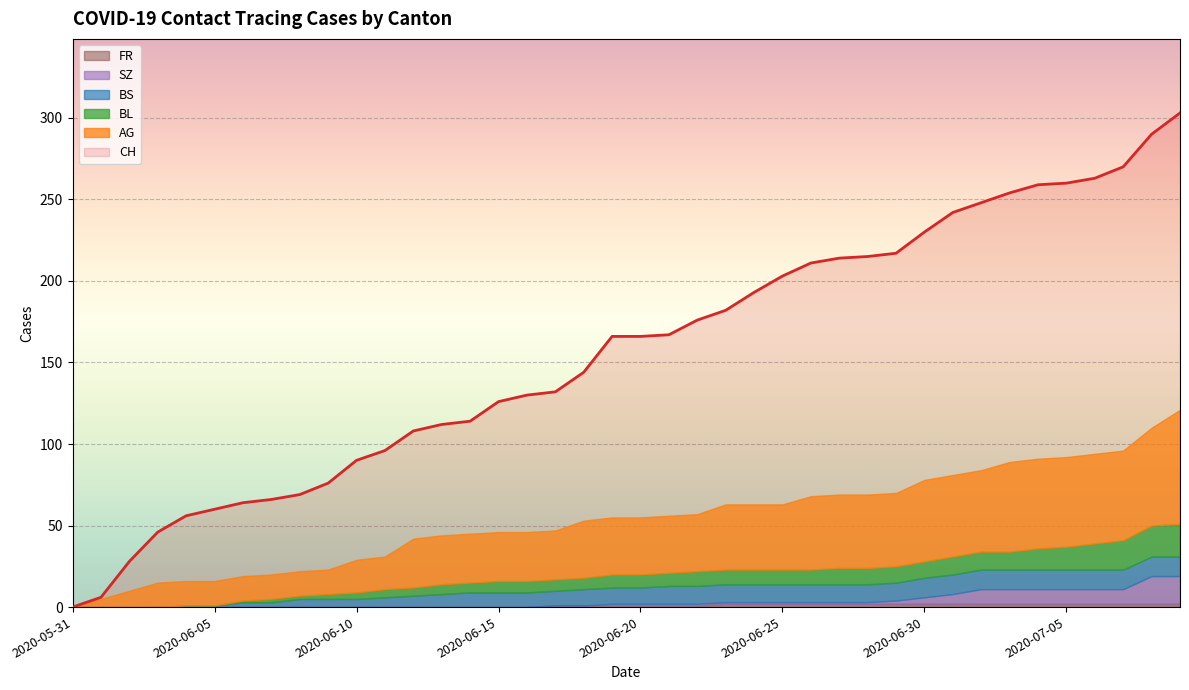

True or false: CH and BL intersect in this chart.

False